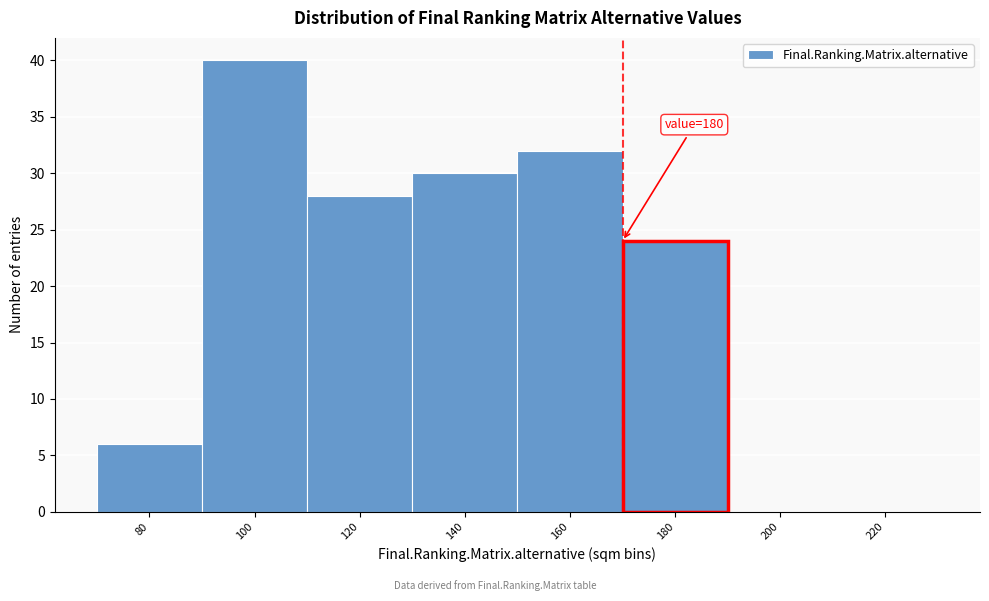

Reading left to right, what are all the values shown in this chart?

80=6	100=40	120=28	140=30	160=32	180=24	200=0	220=0